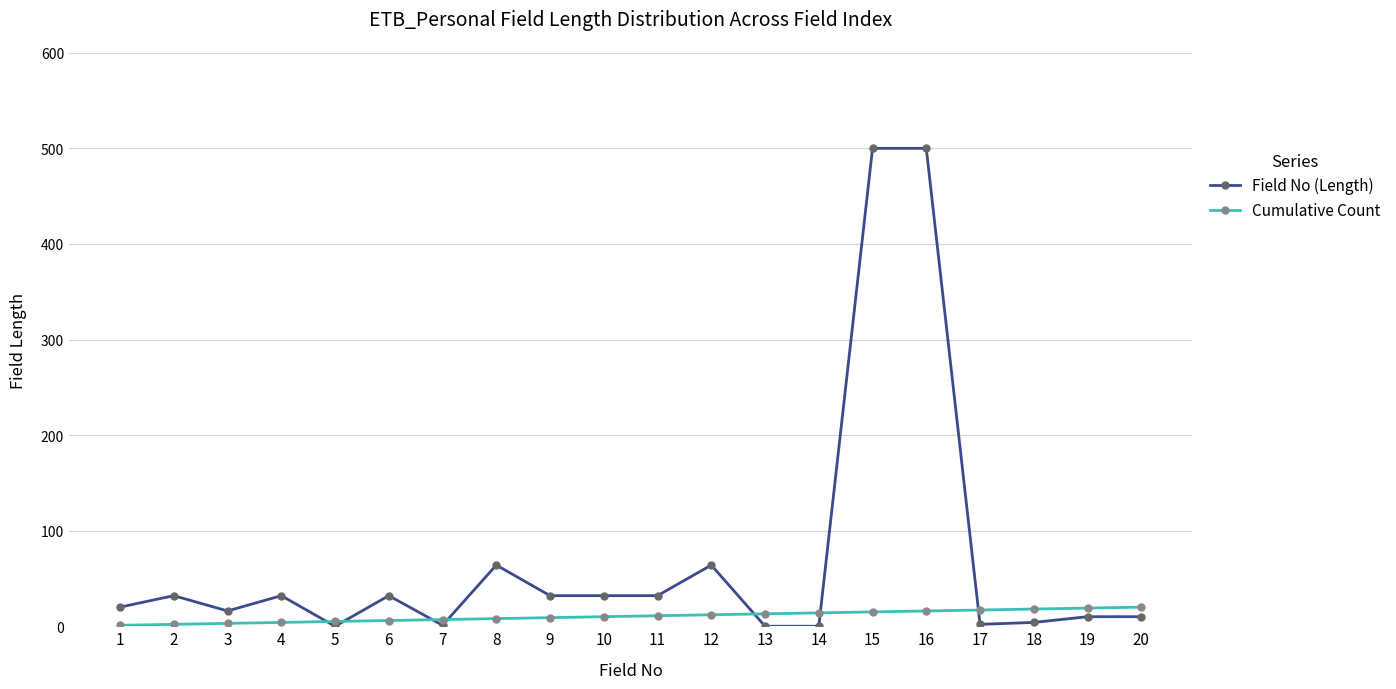

Is it true that Field No (Length) equals 0 at 14?

True